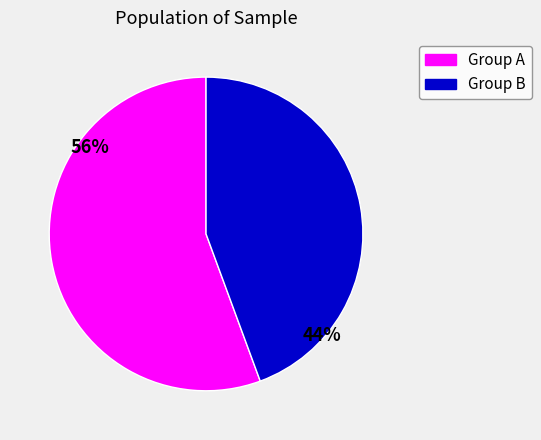

To the nearest percent, what is the average slice percentage?

50%